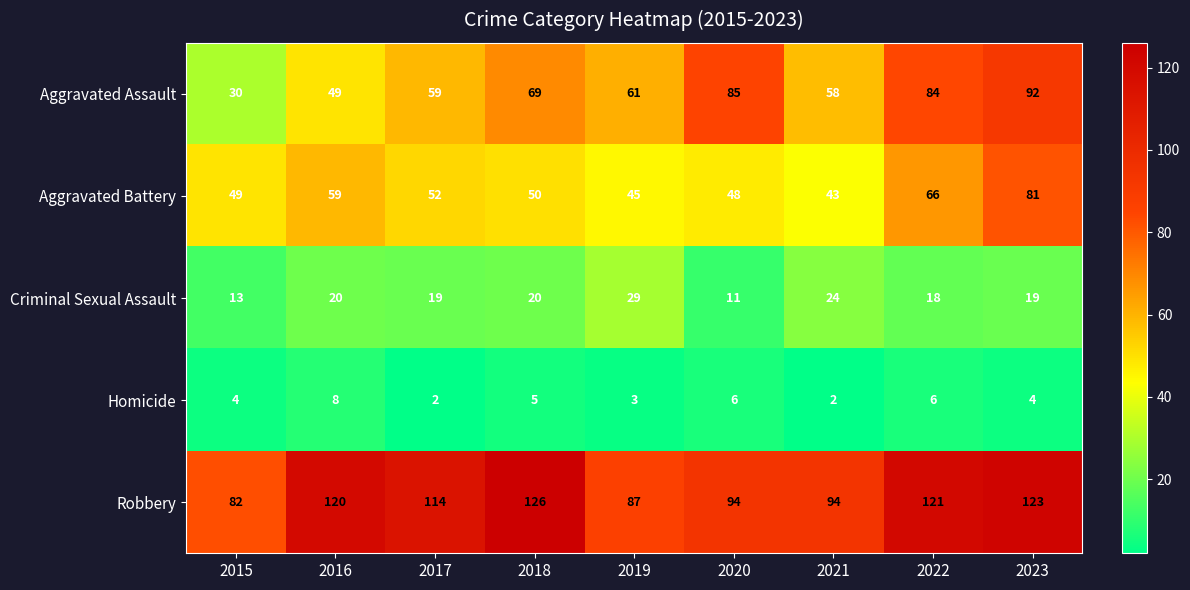

Is it true that Aggravated Battery equals 25 at 2015?

False